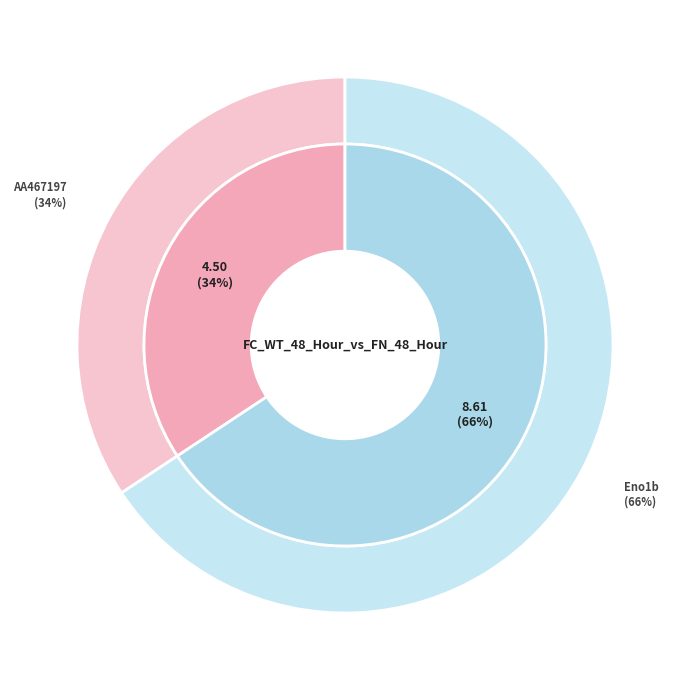

Is Eno1b the majority of the pie?

Yes